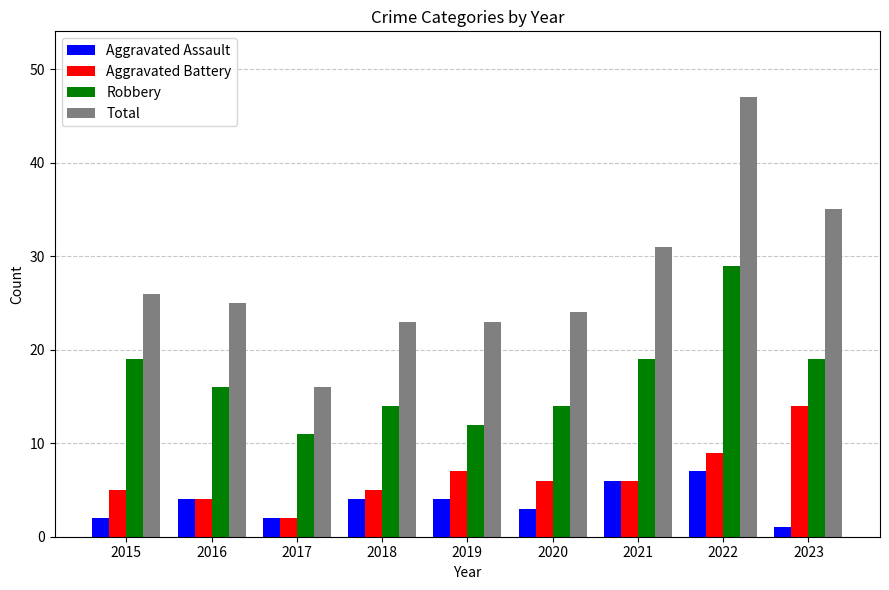

What is the minimum value for Total?

16